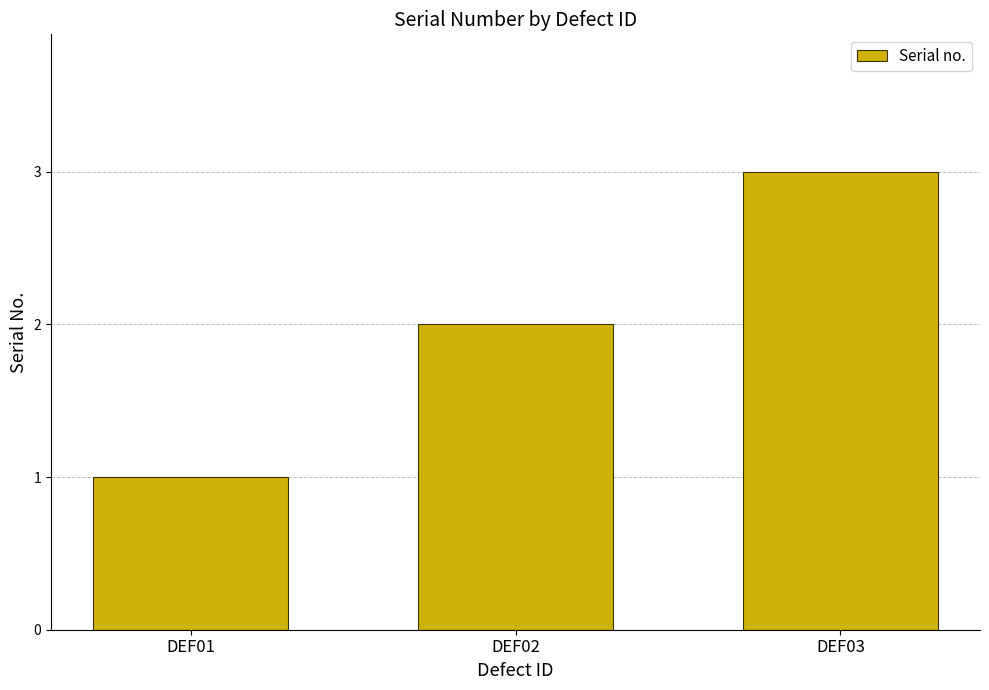

Between DEF02 and DEF03, which is larger?

DEF03